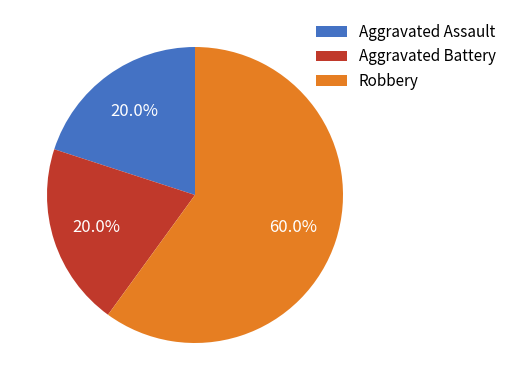

To the nearest percent, what is the average slice percentage?

33%